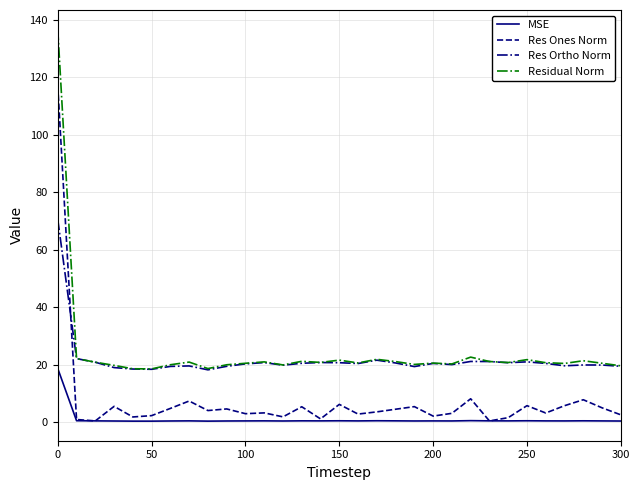

True or false: Res Ortho Norm and MSE intersect in this chart.

False